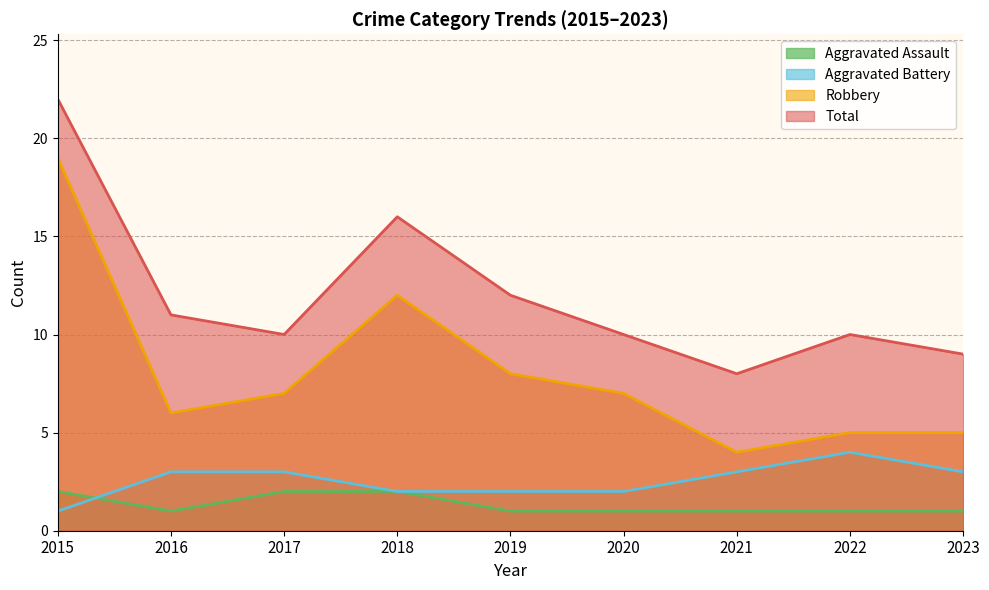

Is it true that Aggravated Battery equals 5 at 2021?

False